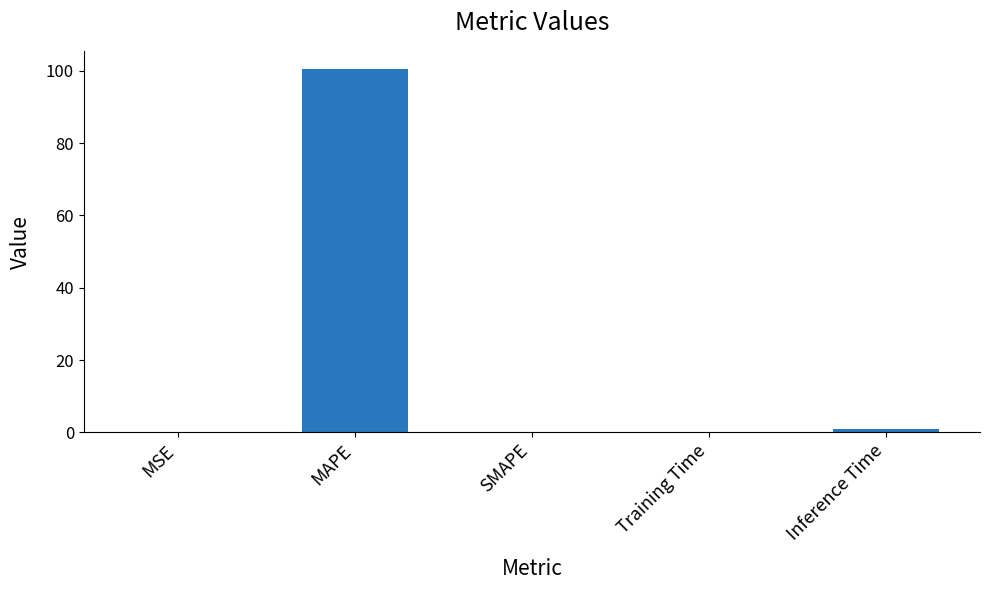

What is the change in value from MSE to MAPE?

+100.4